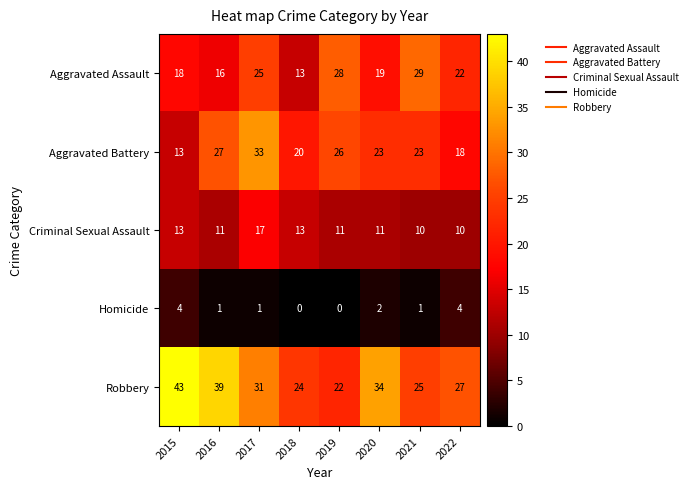

What is the maximum value shown in the chart?

43